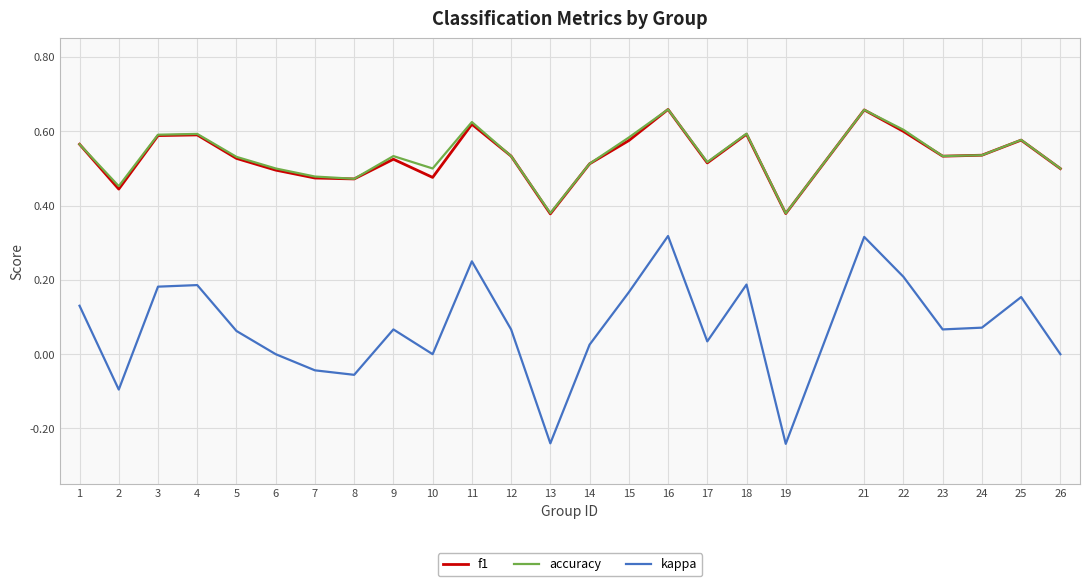

Between 24 and 26, which series saw the biggest shift?

kappa